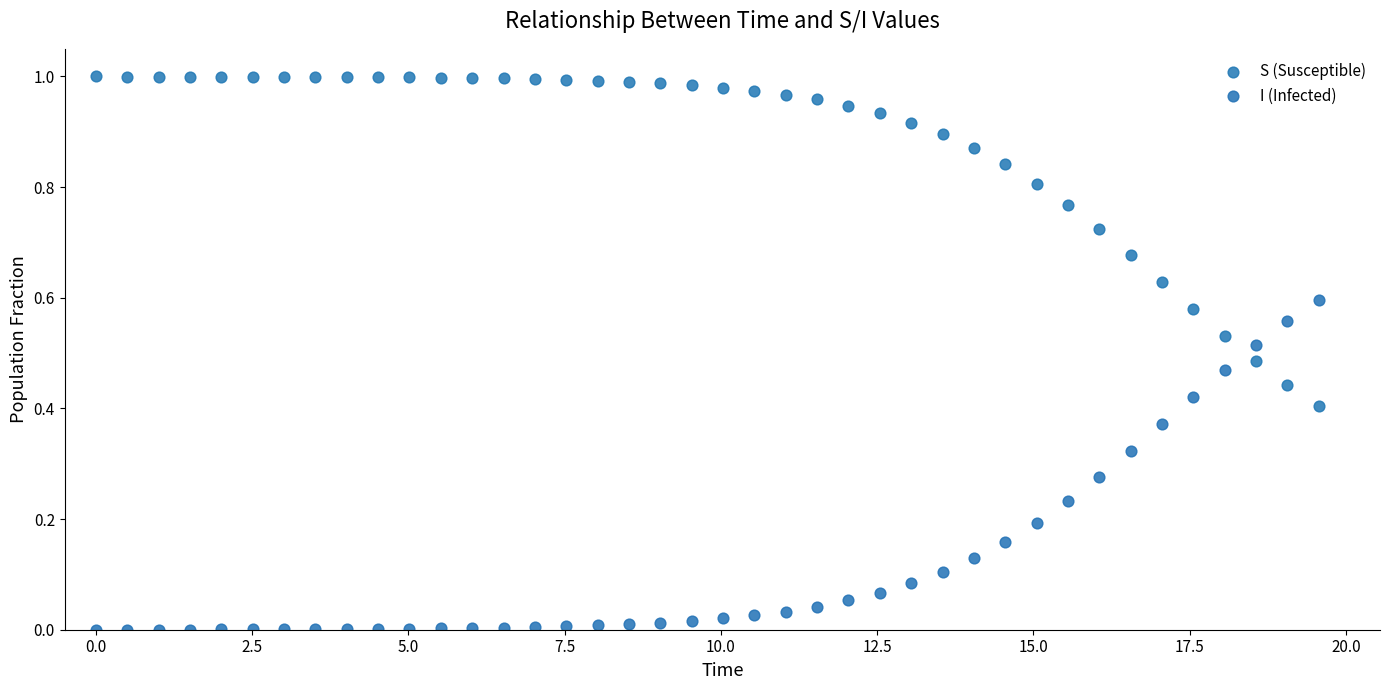

Which series reaches the minimum Y coordinate?

I (Infected)